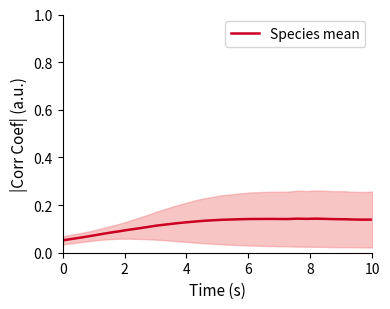

What is the average value?

0.1